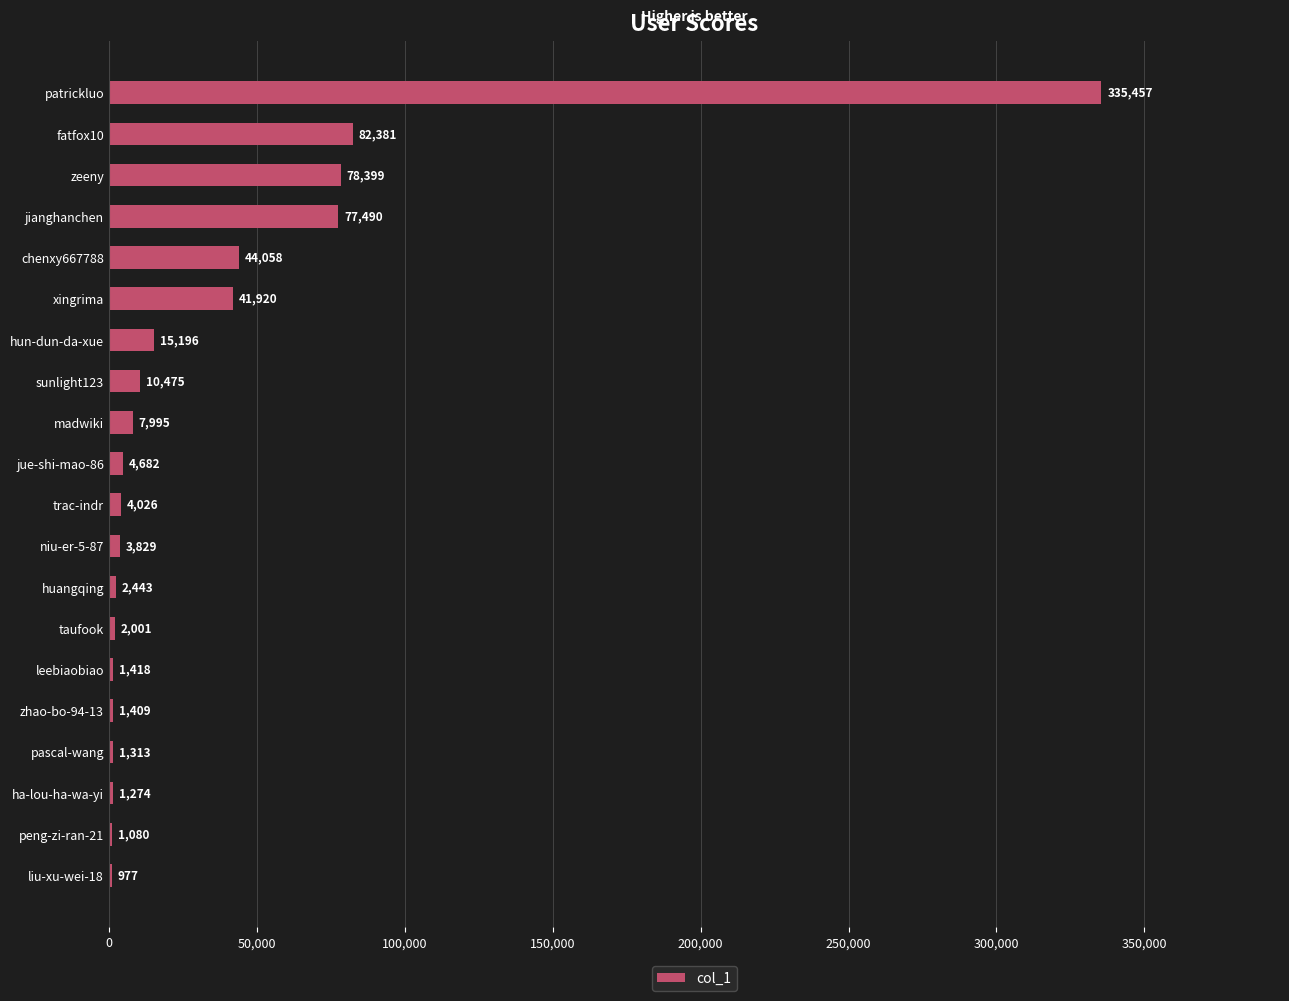

What is the approximate value at peng-zi-ran-21, to the nearest 50?

1100